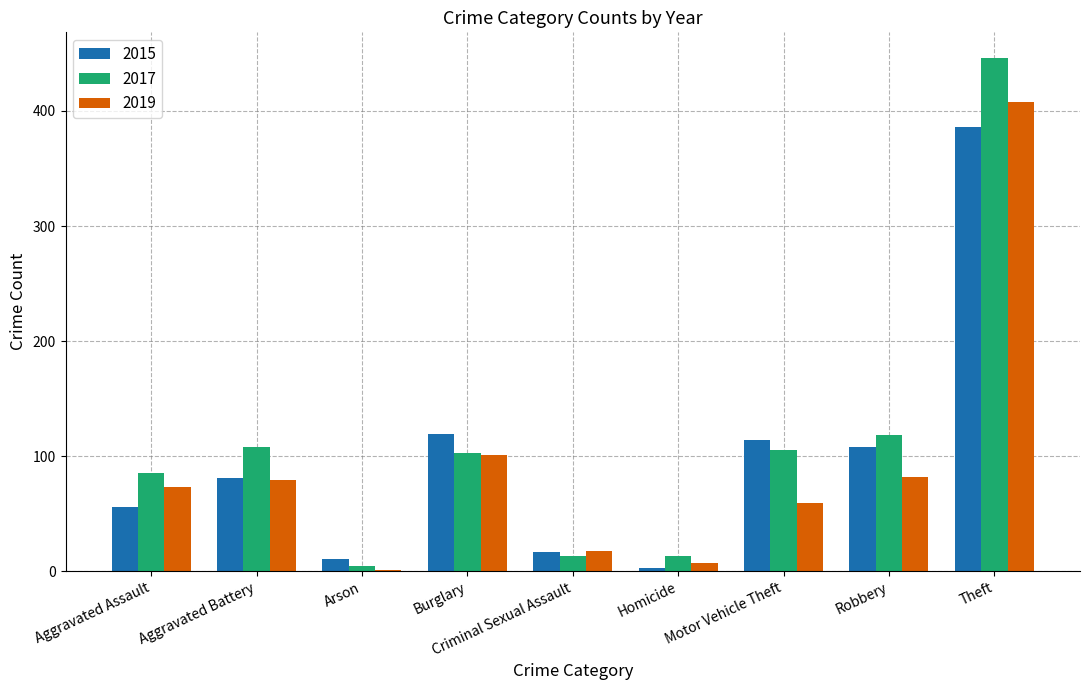

What are all the series names shown in the legend?

2015, 2017, 2019